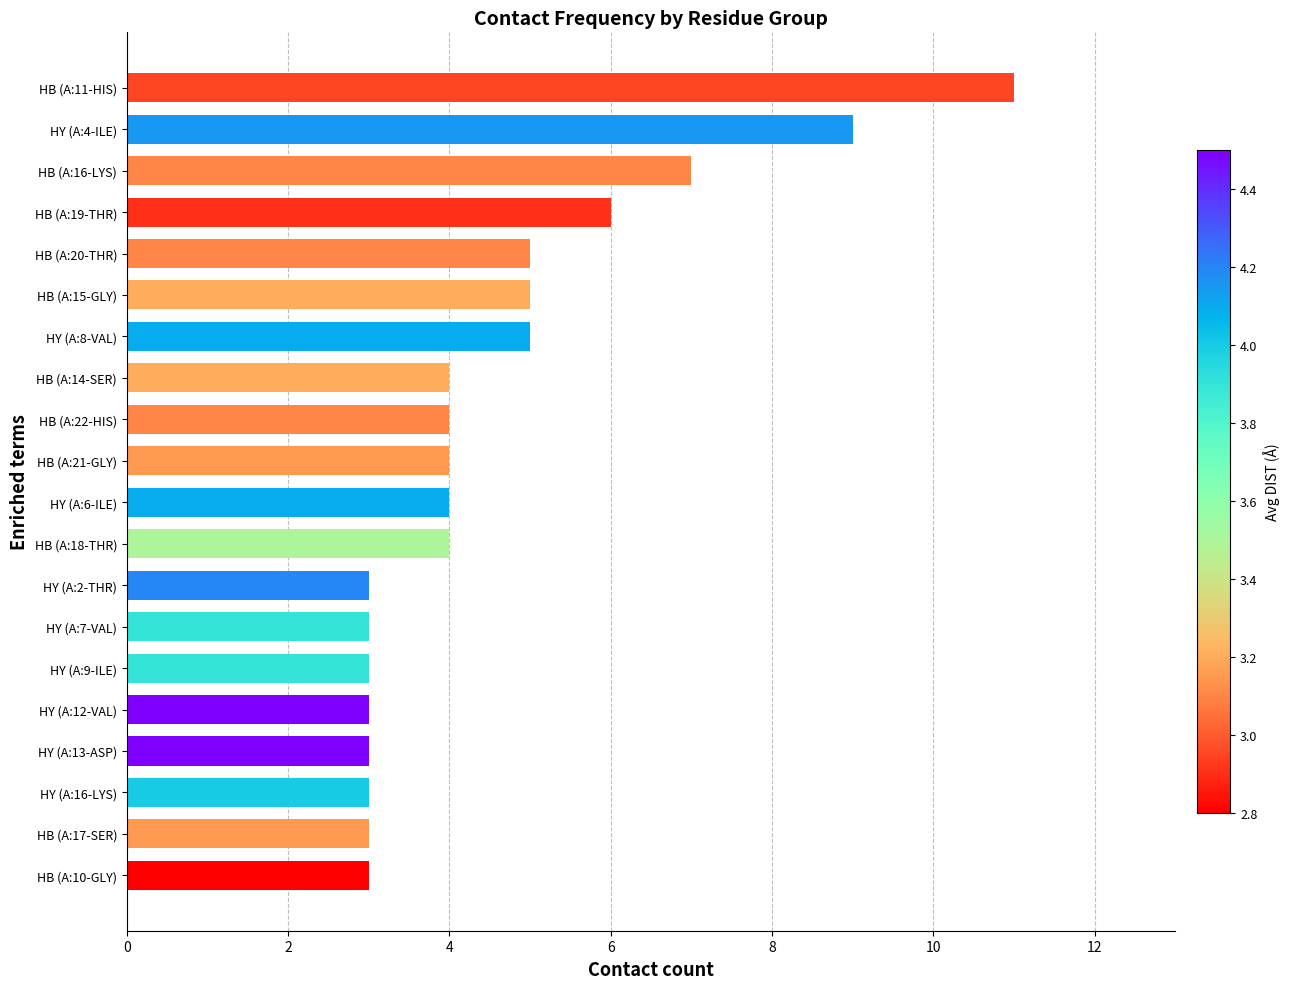

Count the number of categories in the chart.

20